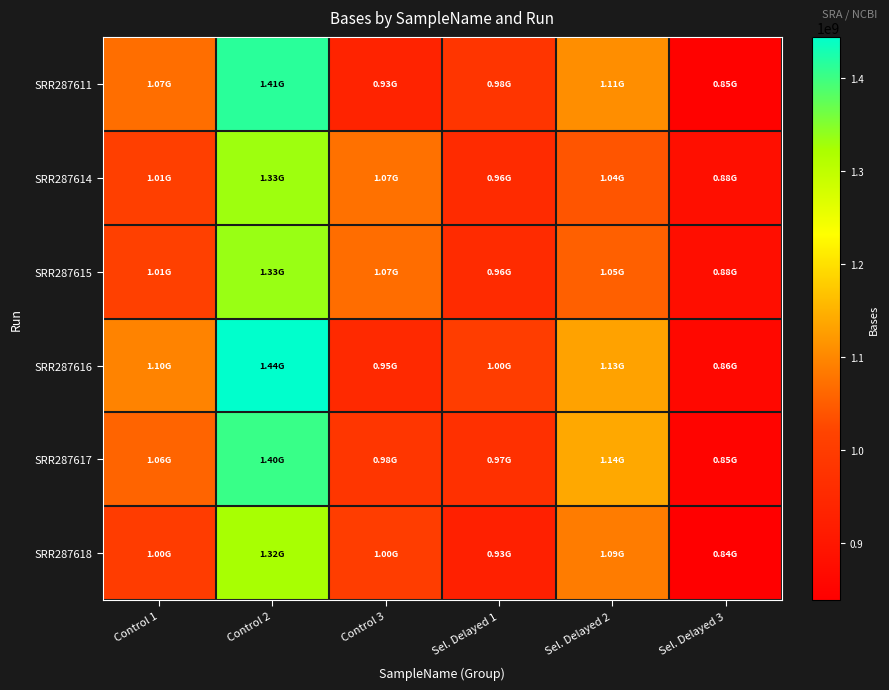

At which category is the sum across all series the highest?

Control 2